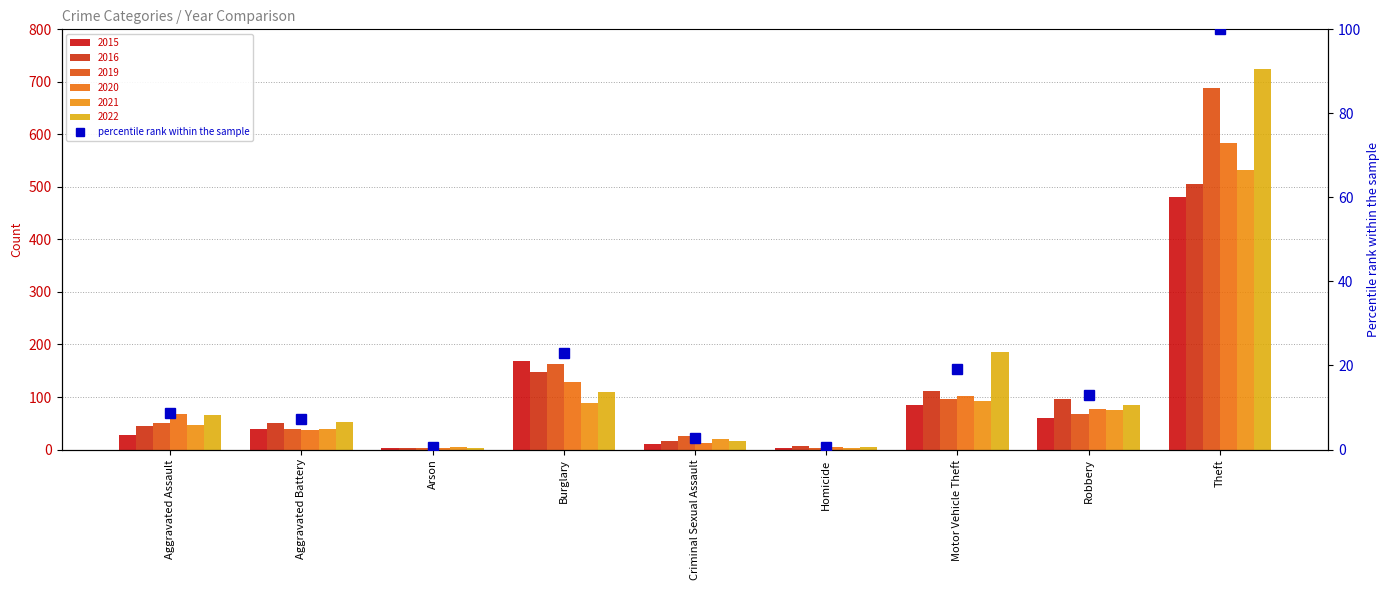

Between Burglary and Aggravated Assault, which is larger?

Burglary